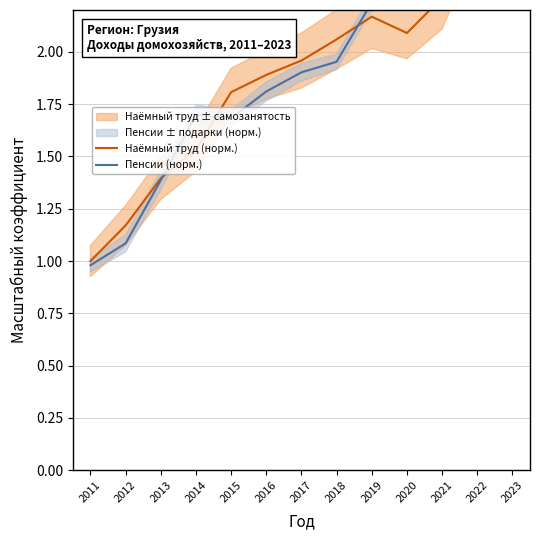

Which label corresponds to the largest value in the chart?

2023